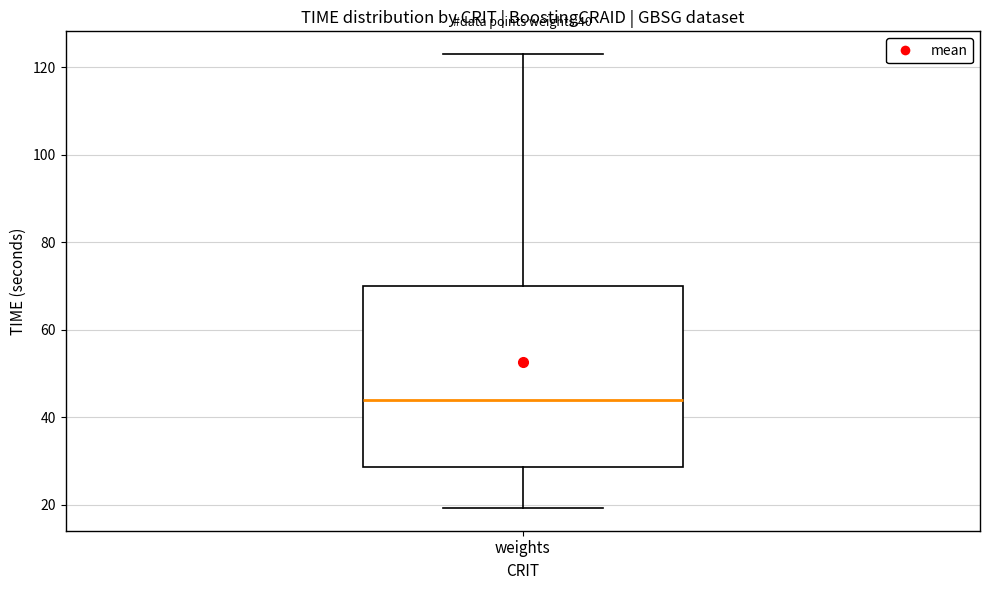

Read this box plot against the y-axis: the position of the median line, the range covered by the box, and the ends of both whiskers. The values are not printed on the chart, so give them approximately, as read against the axis.

median 44, box 28 to 70, whiskers 20 to 124